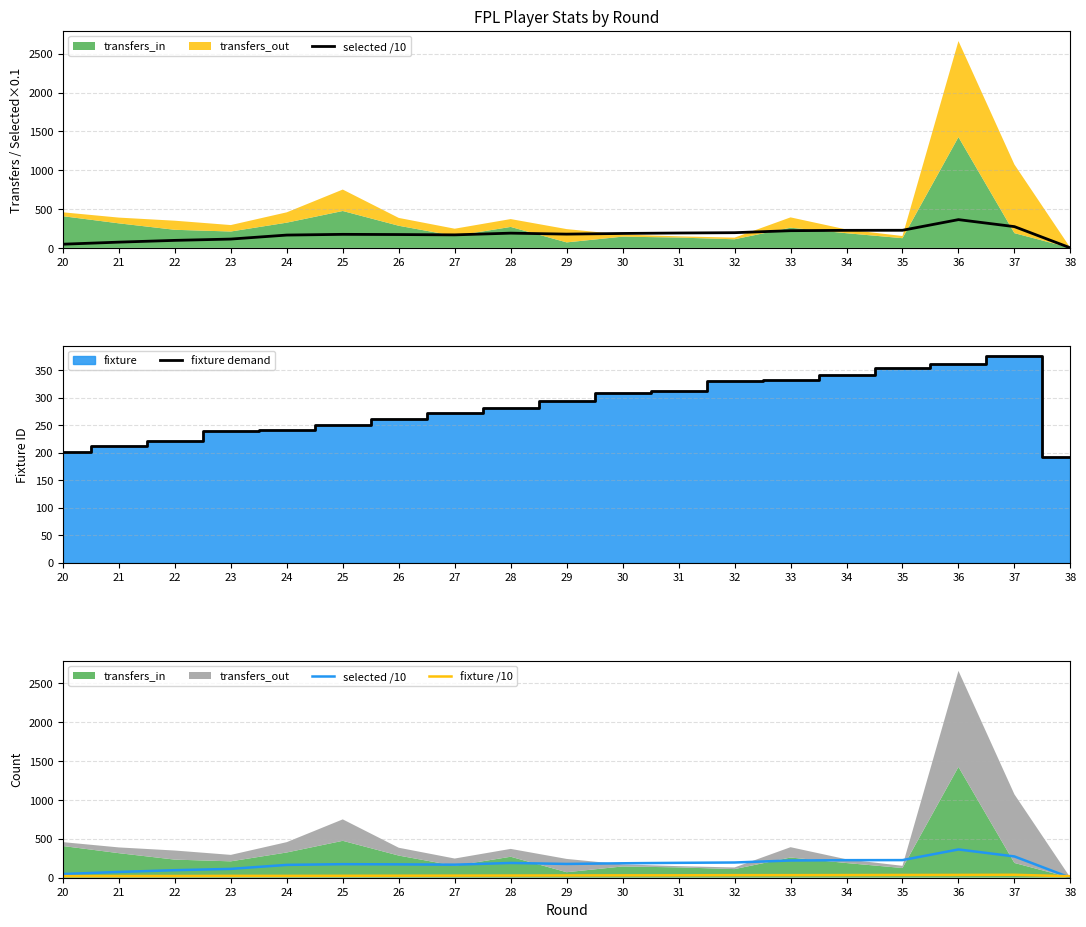

At which label does fixture demand reach its minimum?

38